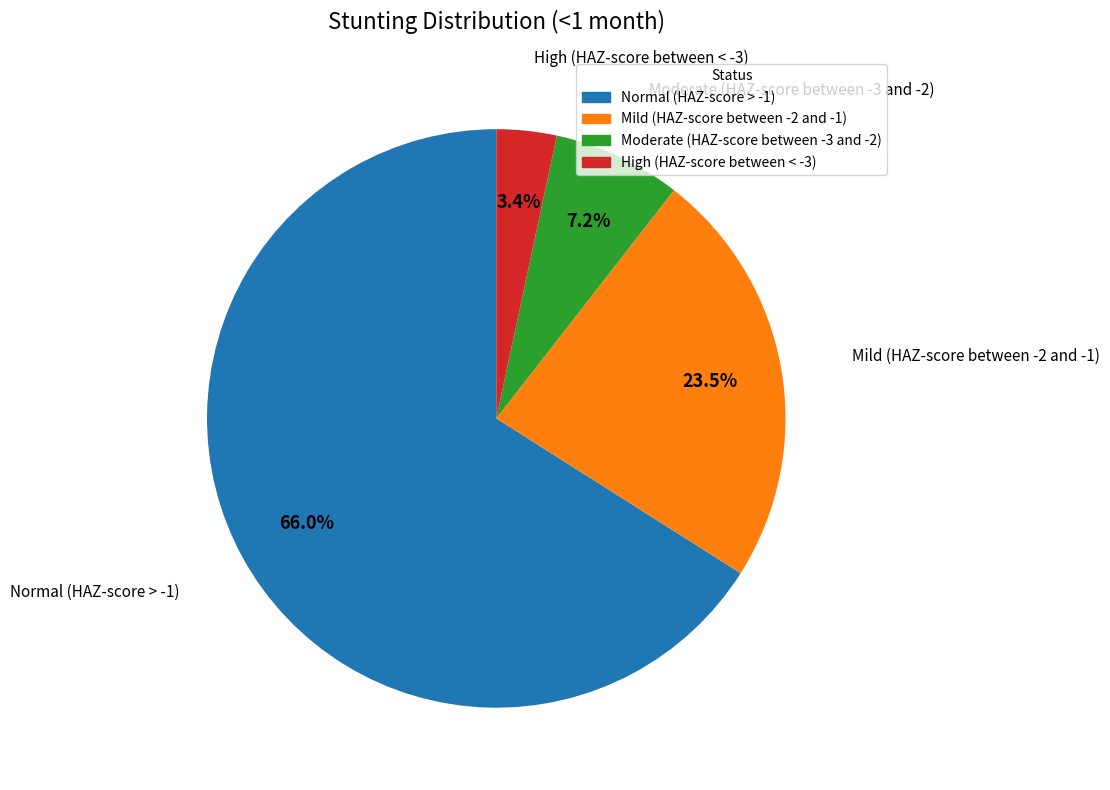

To the nearest percent, what portion does Normal (HAZ-score > -1) represent?

66%